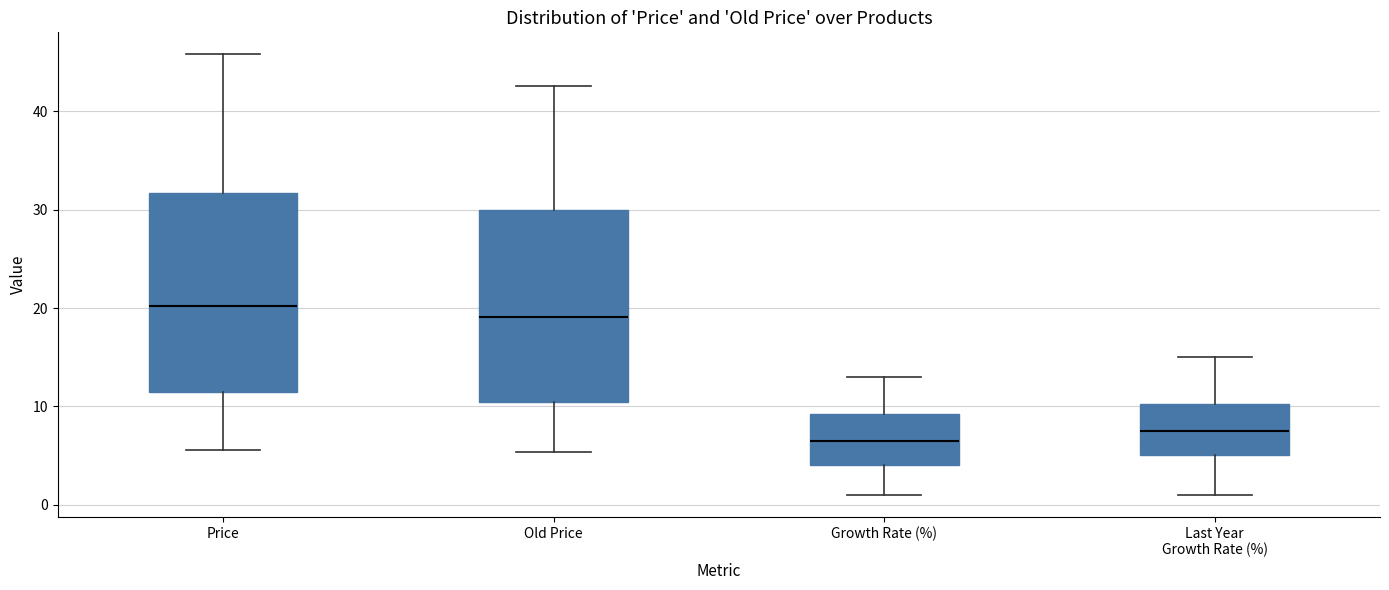

Where is the lower edge of the box for Old Price on the y-axis? The values are not printed on the chart, so give them approximately, as read against the axis.

10